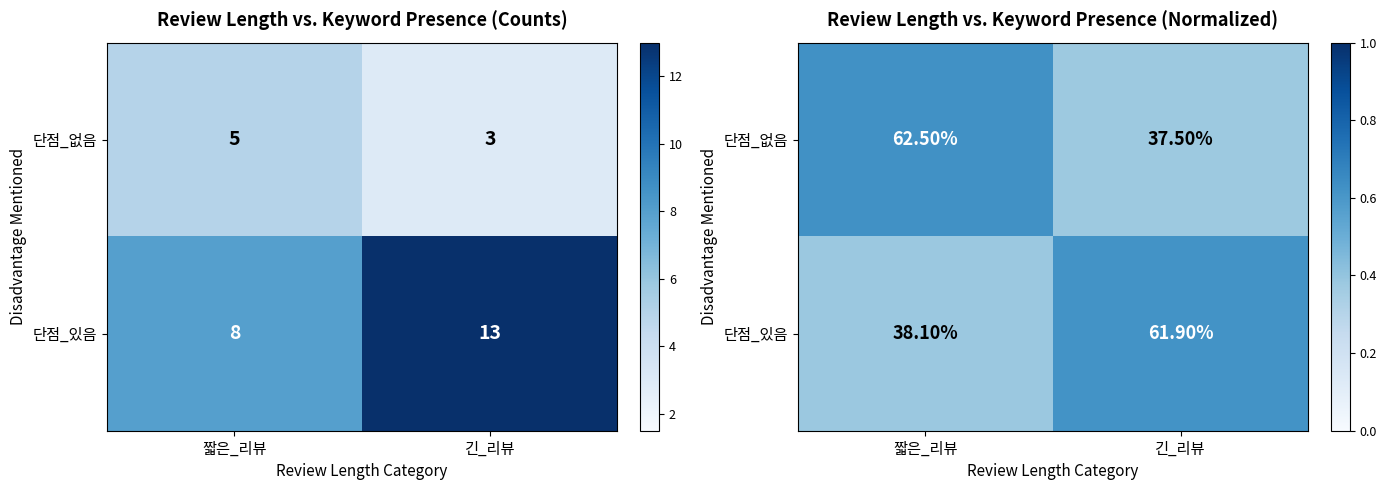

What is the average value of the 단점_있음 series?

0.5